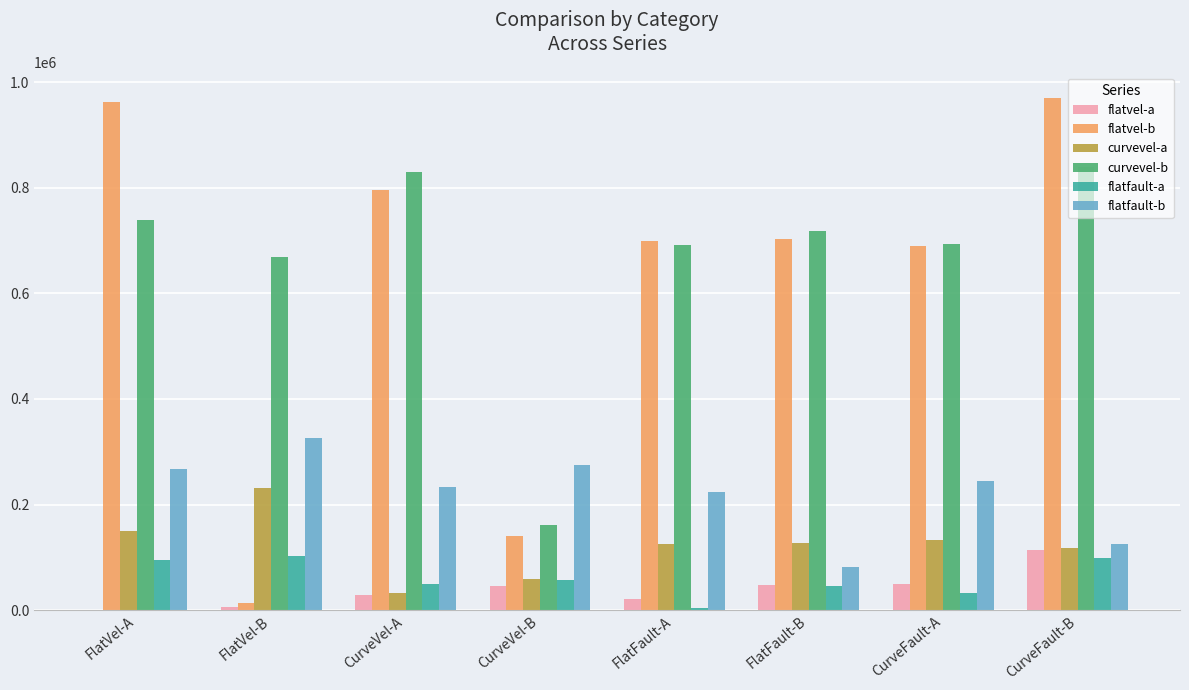

Is it true that curvevel-a equals 132030.2 at CurveFault-A?

True